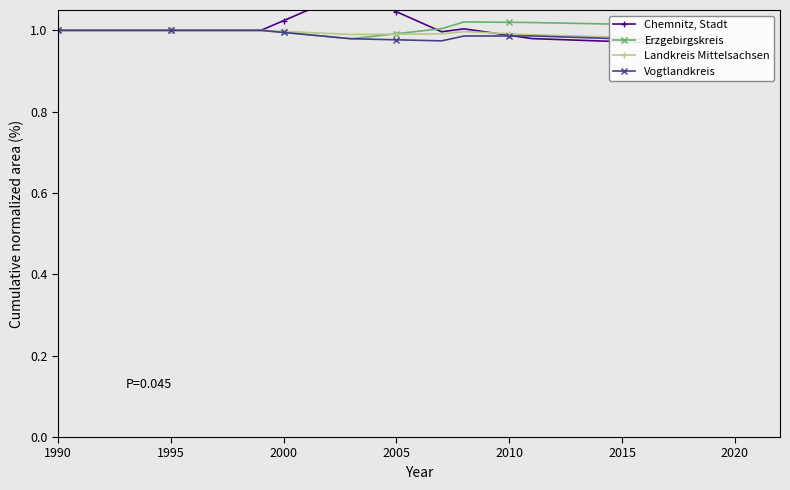

What is the average value of the Erzgebirgskreis series?

1.0